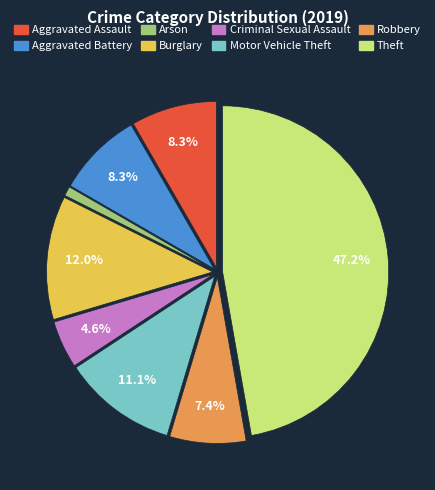

Do Arson and Burglary together represent more than half of the pie?

No